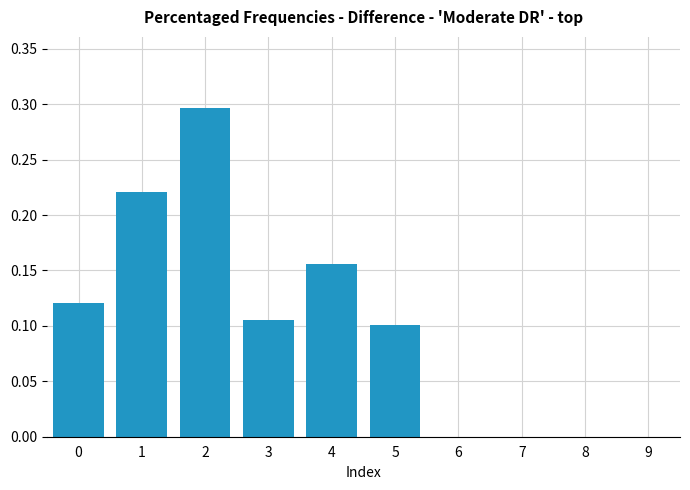

What is the approximate value at 2?

0.3